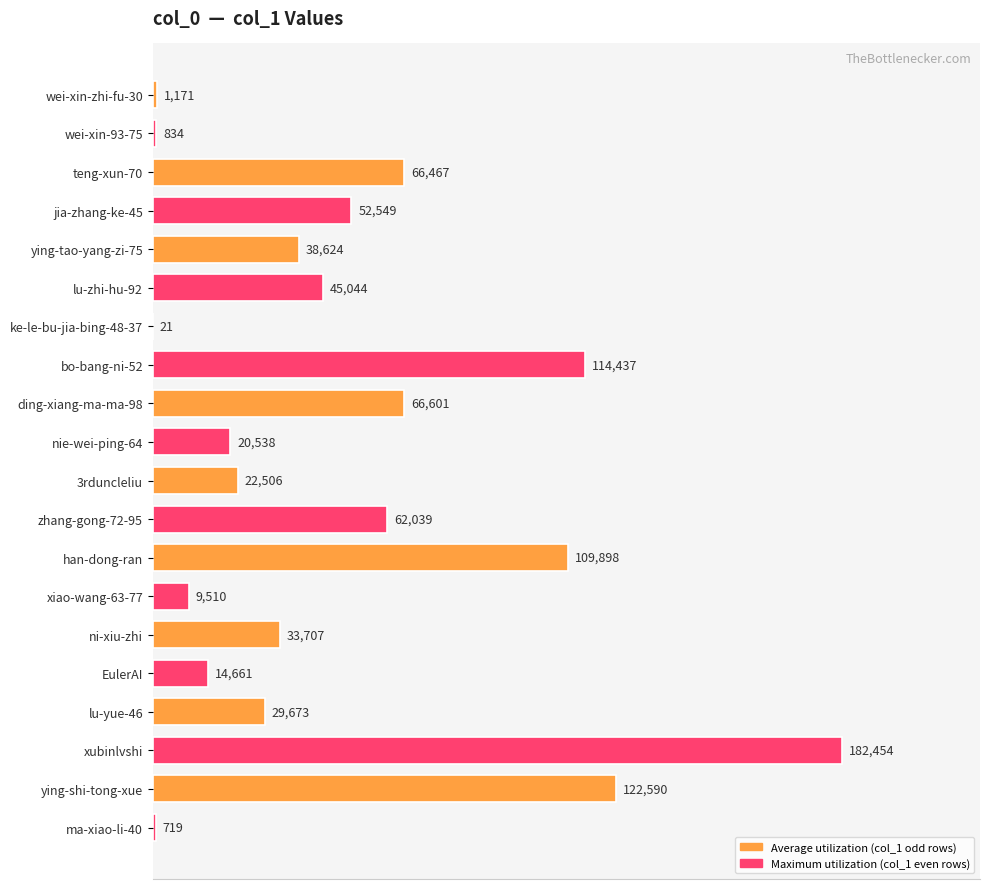

What is the sum of all values?

994043